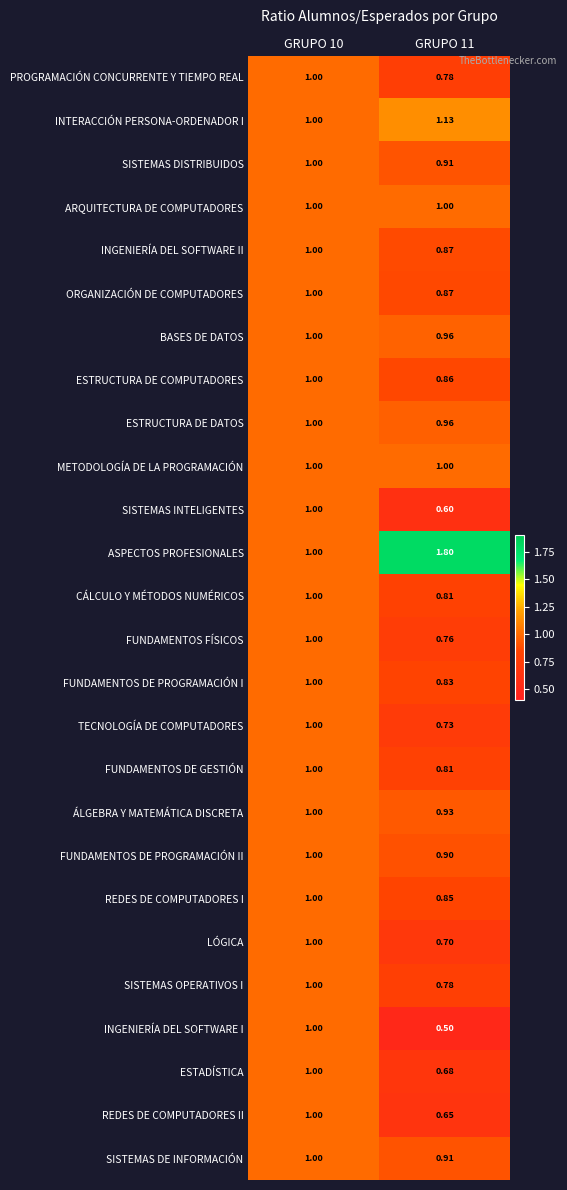

Which series changed the most between GRUPO 10 and GRUPO 11?

ASPECTOS PROFESIONALES